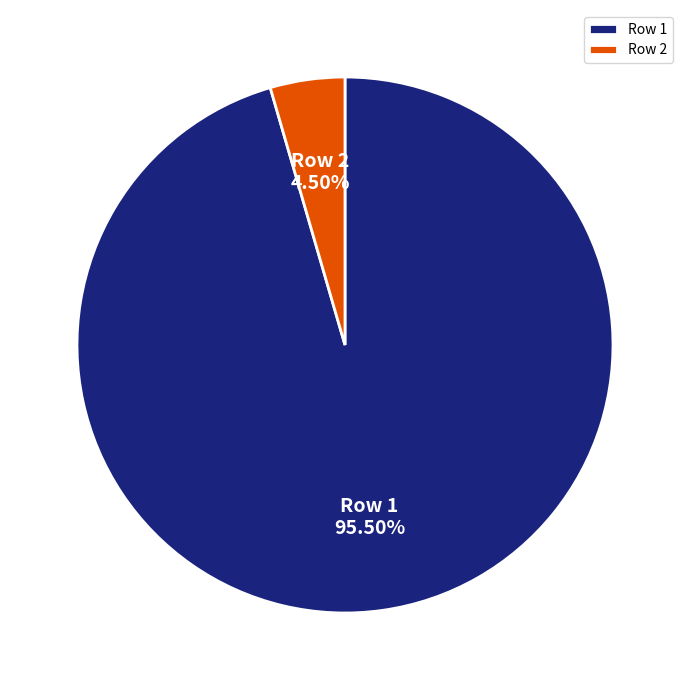

Combined, what portion of the pie is Row 2 and Row 1?

100.0%